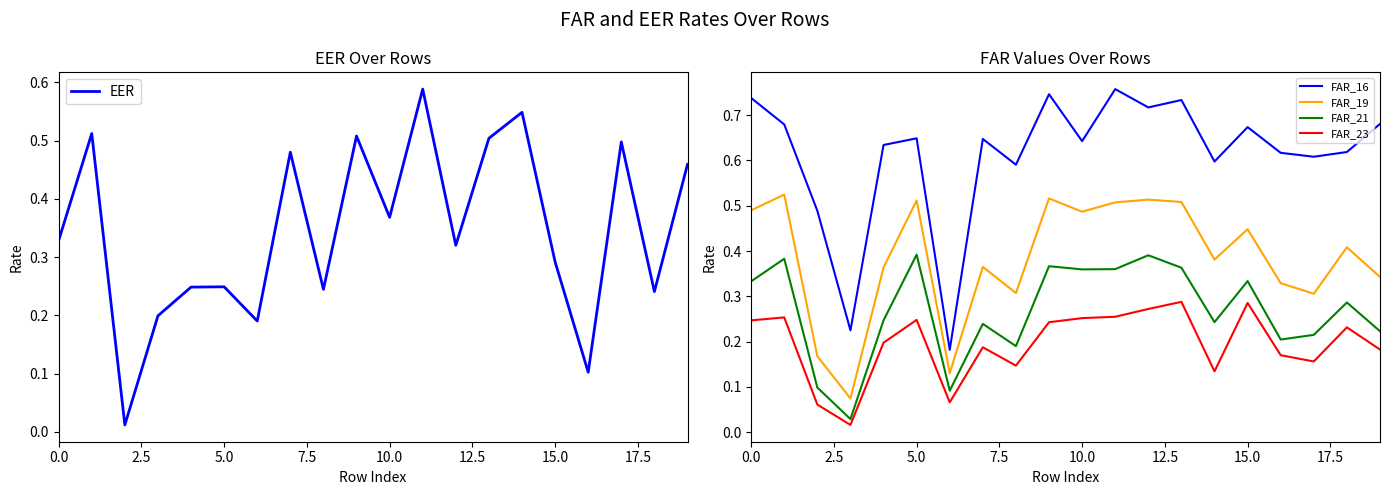

What is the difference between the second highest and minimum values in the FAR_23 series?

0.3